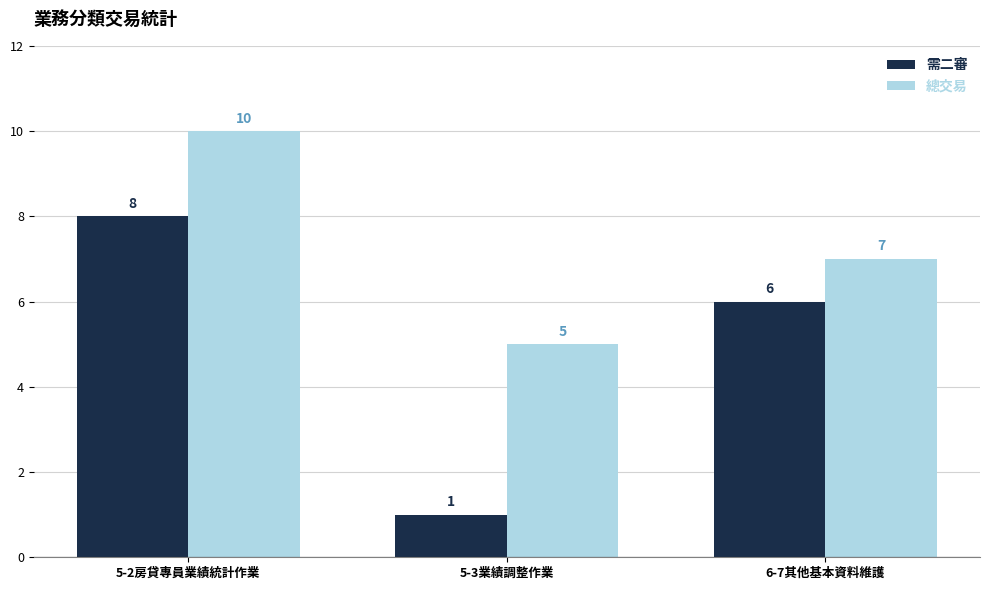

What is the average value of the 需二審 series?

5